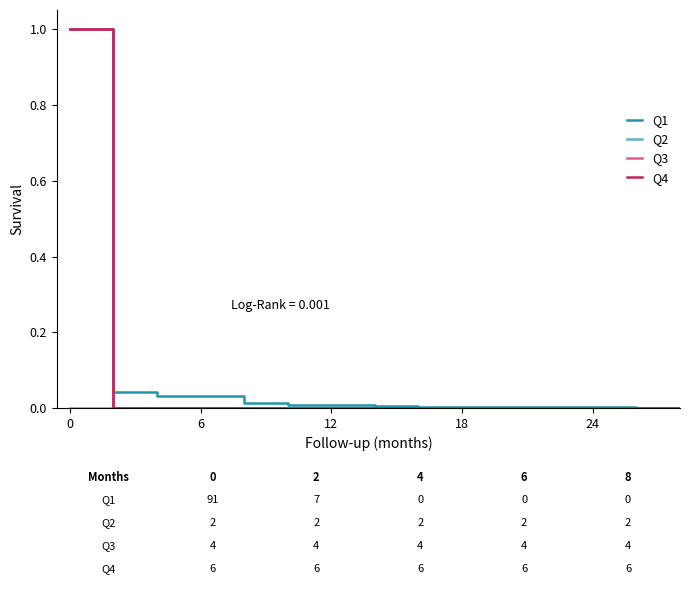

True or false: Q3 has more than 2 interior local peaks.

False